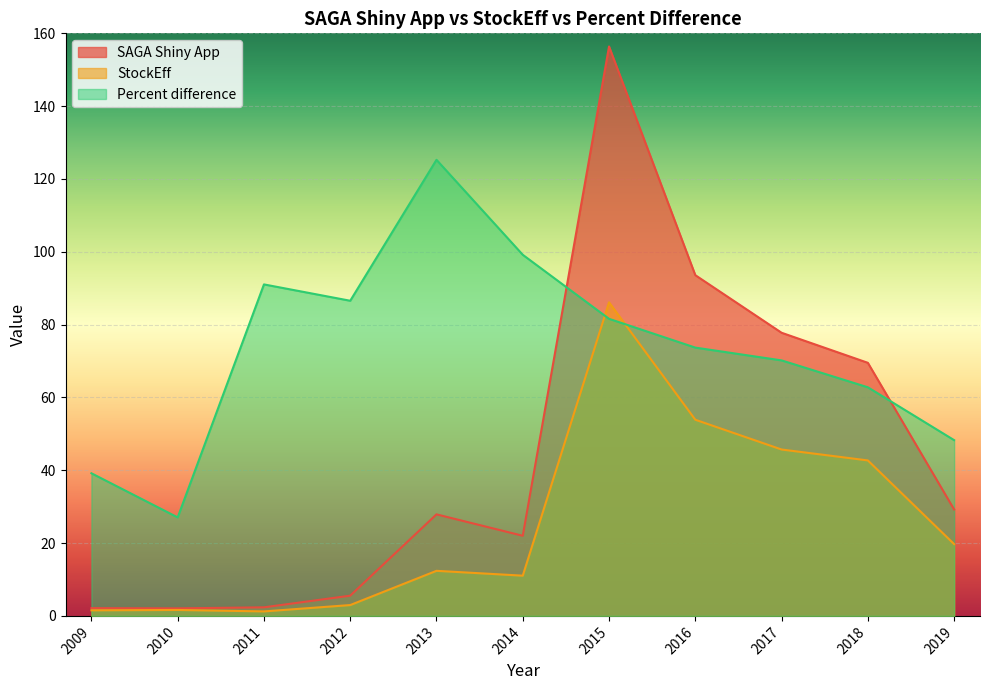

What are all the series names shown in the legend?

SAGA Shiny App, StockEff, Percent difference